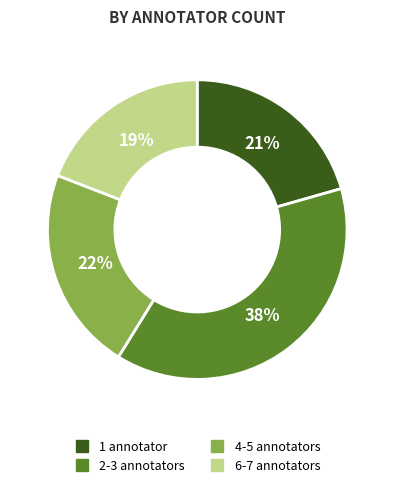

Is there any slice that represents more than half of the pie?

No